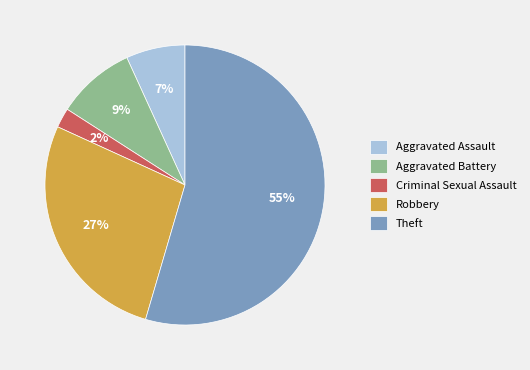

Which category has the smallest portion of the pie?

Criminal Sexual Assault